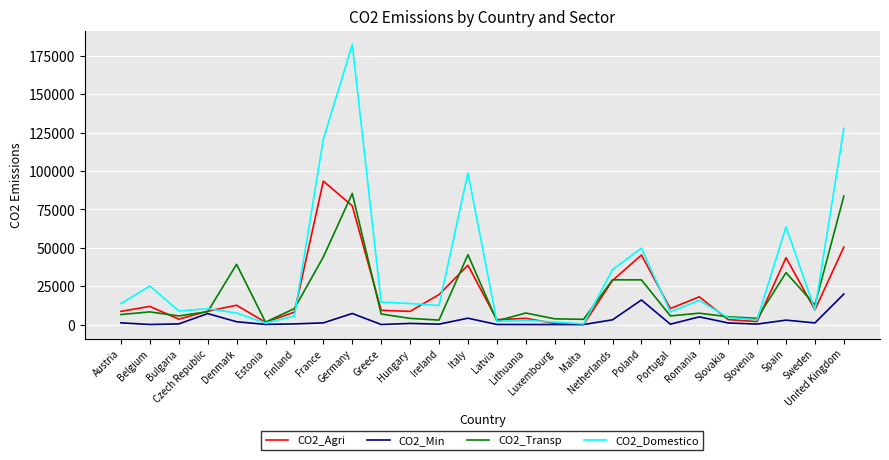

After their last crossing, which series has the higher values: CO2_Agri or CO2_Transp?

CO2_Transp